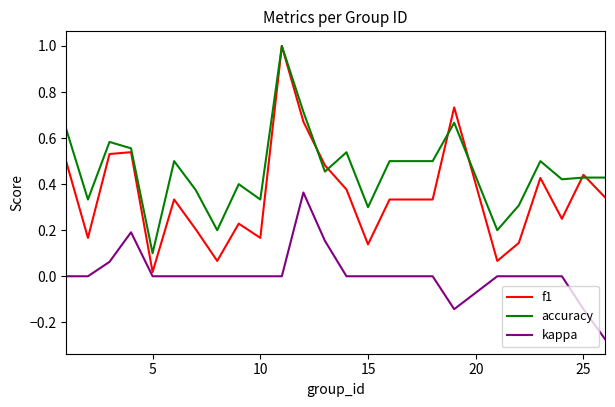

True or false: f1 and kappa intersect in this chart.

False